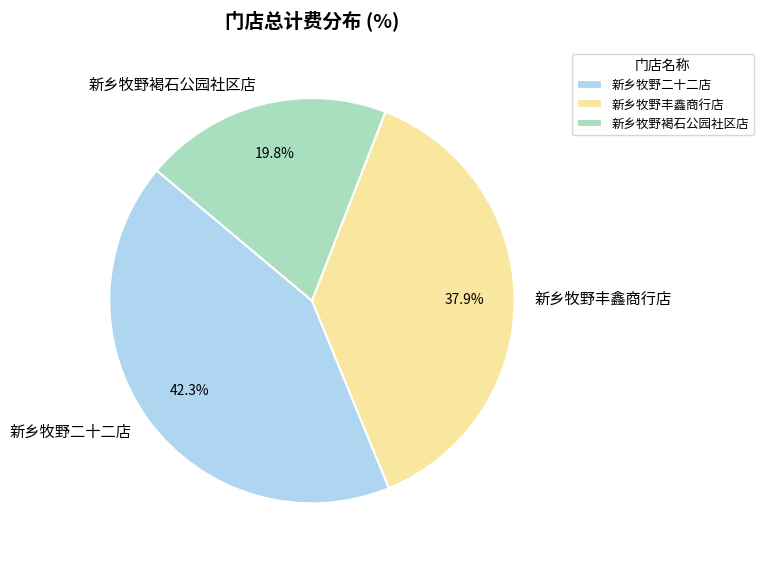

True or false: 新乡牧野二十二店 accounts for 52% of the total.

False